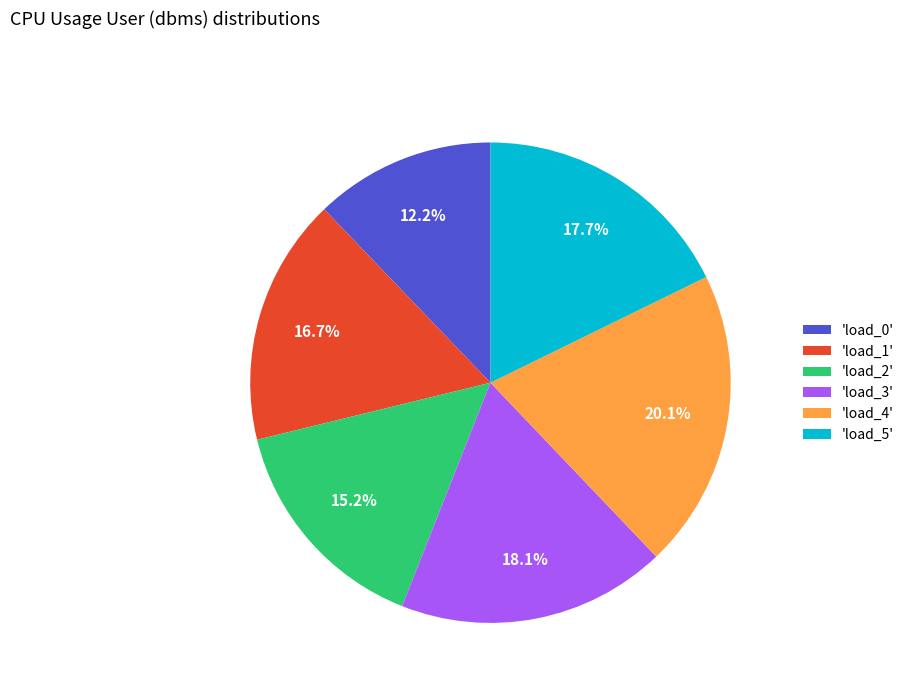

How many slices are in this pie chart?

6